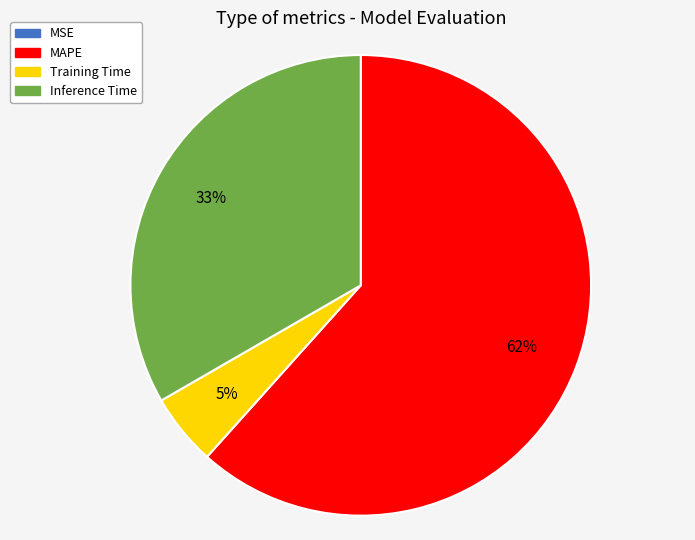

To the nearest percent, what is the average slice percentage?

25%